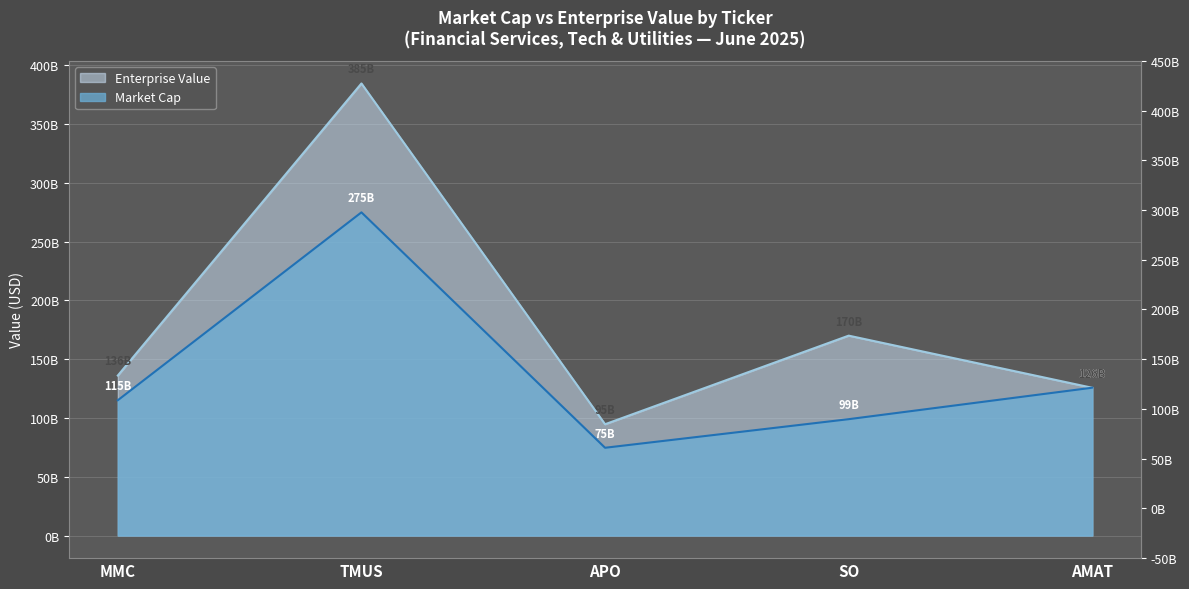

List the series in order of their peak value, lowest first.

Market Cap, Enterprise Value